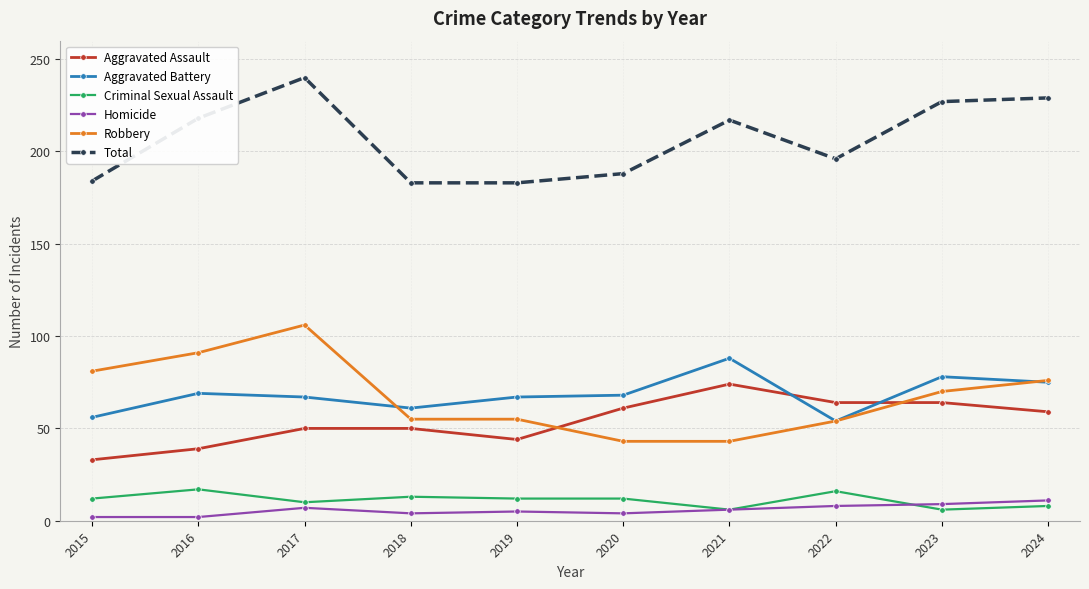

True or false: Criminal Sexual Assault and Aggravated Battery intersect in this chart.

False